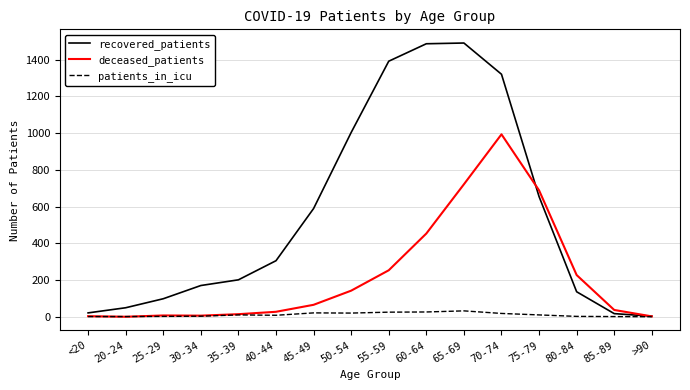

What is the maximum value shown in the chart?

1490